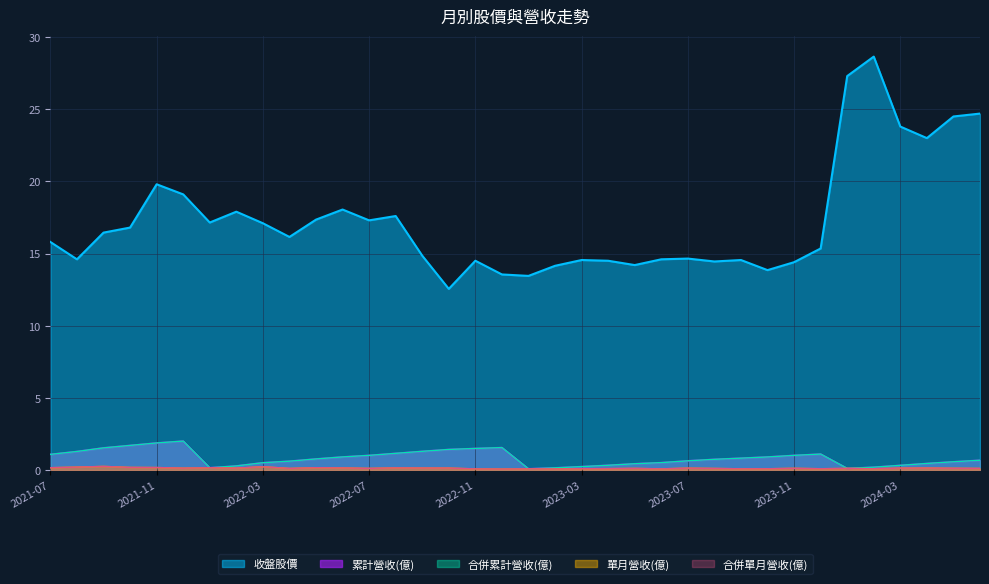

Where is 合併累計營收(億) nearest to the value 1?

2022-07